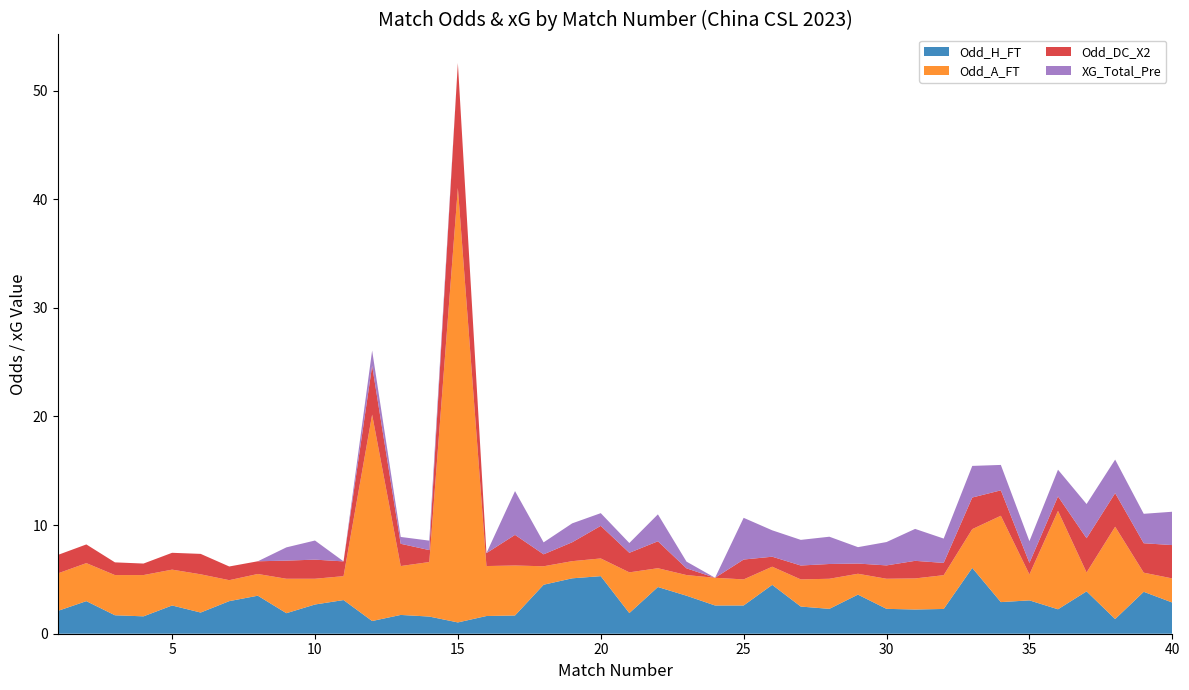

Reading left to right, what are all the values shown in this chart?

Odd_H_FT: 2.1	3.0	1.7	1.6	2.6	1.9	3.0	3.5	1.9	2.7	3.1	1.2	1.7	1.6	1.0	1.6	1.7	4.5	5.1	5.3	1.9	4.3	3.5	2.6	2.6	4.5	2.5	2.3	3.6	2.3	2.2	2.3	6.1	2.9	3.1	2.2	3.9	1.4	3.9	2.9
Odd_A_FT: 3.5	3.5	3.7	3.8	3.3	3.5	1.9	2.0	3.2	2.4	2.2	19.0	4.5	5.0	40.0	4.6	4.6	1.7	1.6	1.6	3.8	1.7	1.9	2.5	2.4	1.7	2.5	2.8	1.9	2.8	2.9	3.1	3.6	8.0	2.4	9.1	1.7	8.5	1.8	2.2
Odd_DC_X2: 1.7	1.7	1.2	1.1	1.6	1.9	1.3	1.2	1.7	1.8	1.4	4.5	2.0	1.1	11.5	1.2	2.8	1.1	1.7	3.0	1.8	2.5	0.6	0.0	1.8	0.9	1.3	1.4	0.9	1.2	1.6	1.1	2.9	2.3	1.1	1.3	3.1	3.1	2.7	3.1
XG_Total_Pre: 0.0	0.0	0.0	0.0	0.0	0.0	0.0	0.0	1.2	1.8	0.0	1.4	0.6	0.9	0.0	0.0	4.0	1.1	1.7	1.2	0.9	2.5	0.6	0.0	3.8	2.4	2.4	2.5	1.5	2.1	2.9	2.2	2.9	2.3	2.0	2.5	3.1	3.1	2.7	3.1